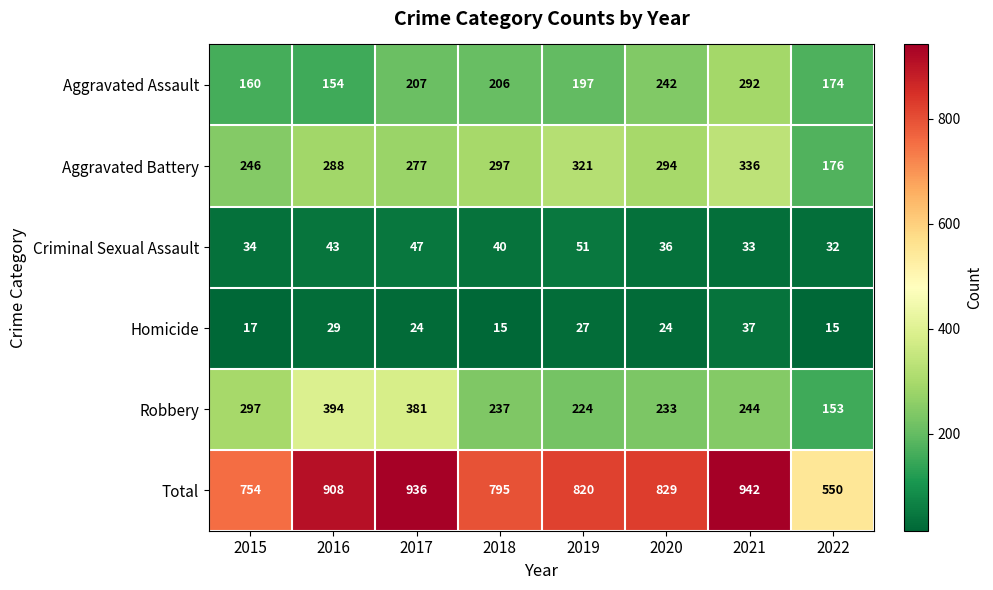

At how many categories does at least one series exceed 814?

5